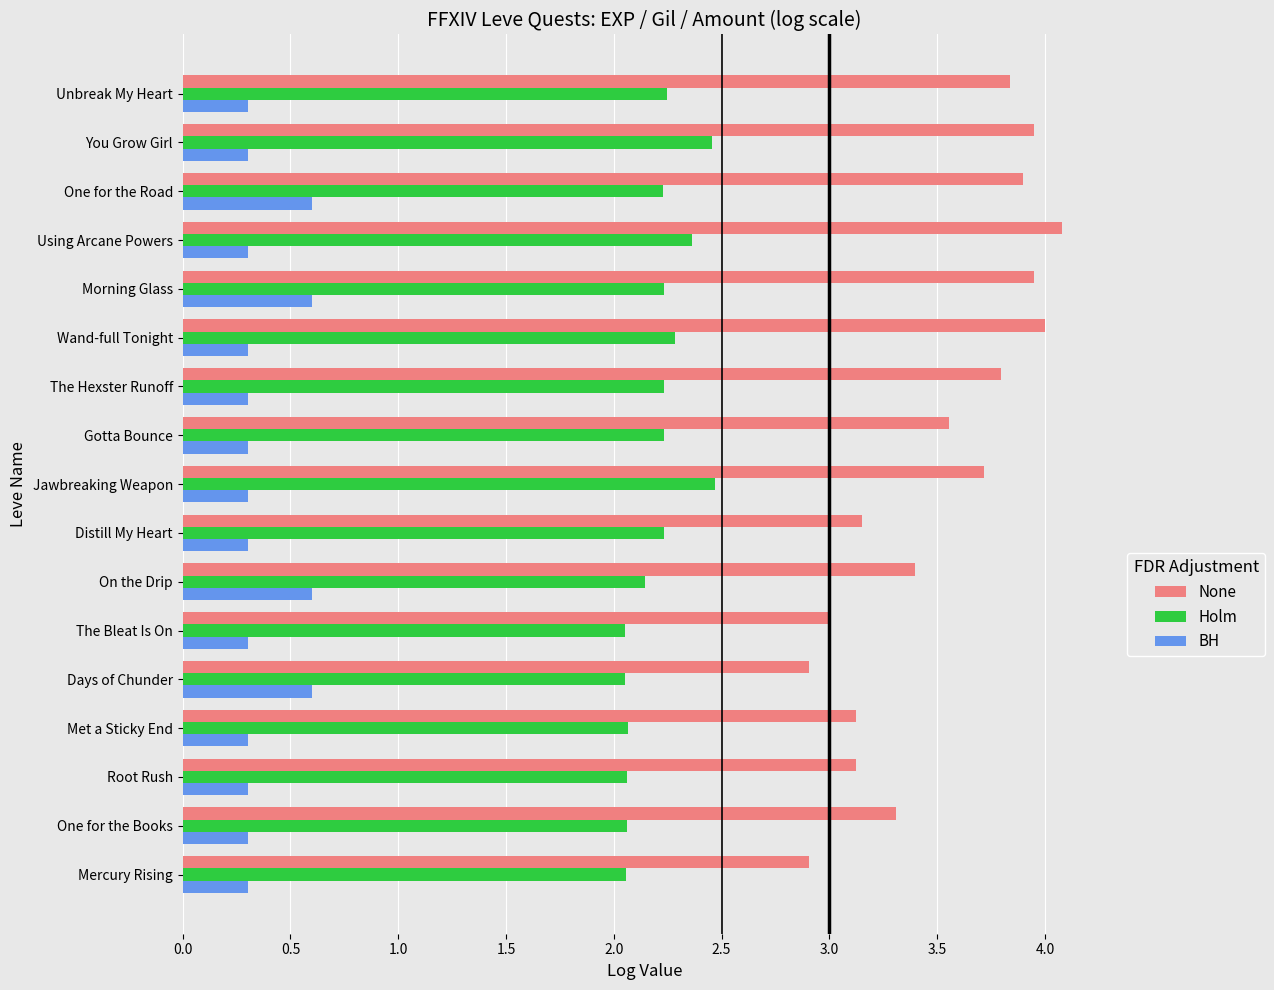

Which series has the widest spread of values?

None